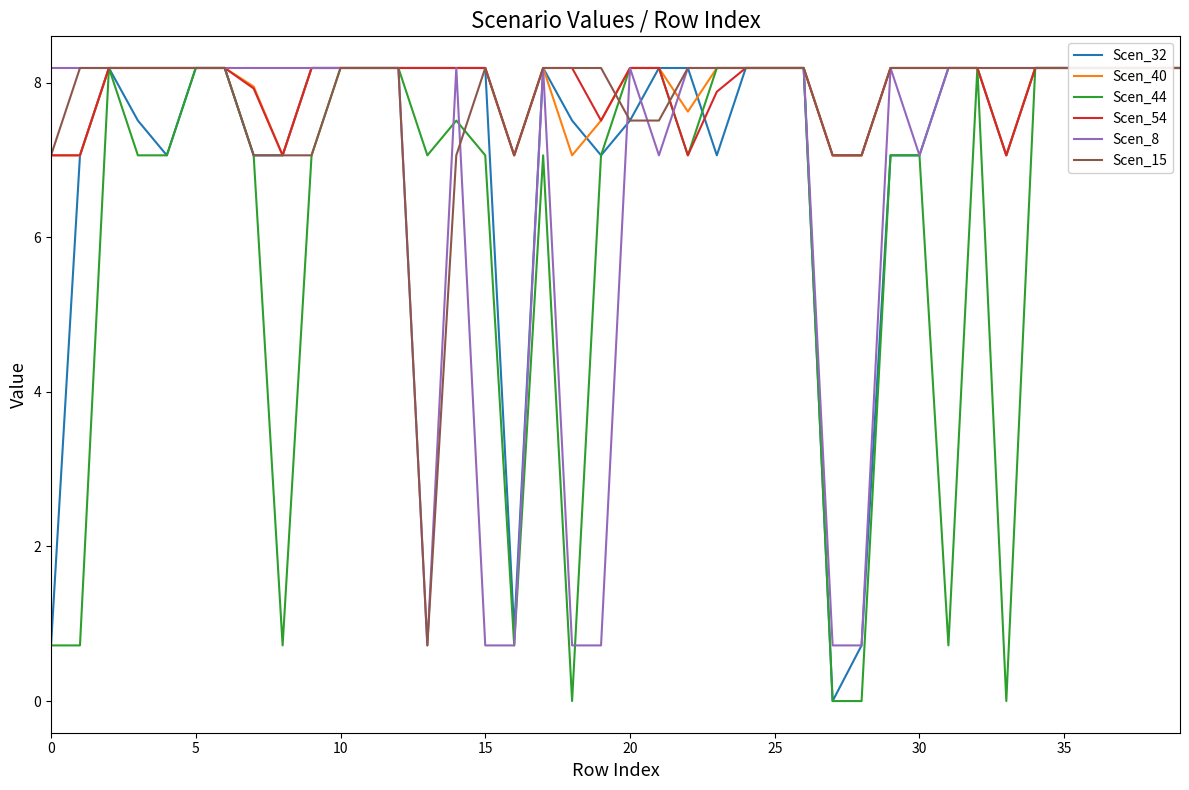

At which label does Scen_40 reach its peak?

10